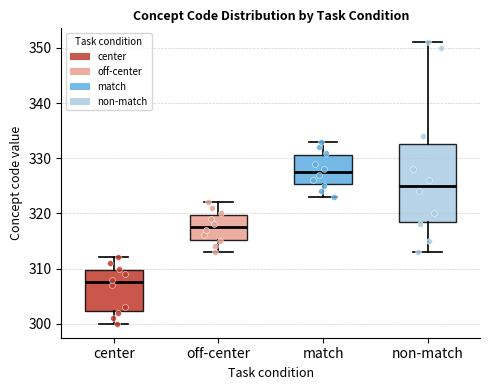

Reading left to right, transcribe this box plot: for each box, give where its median line is, the range the box spans, and where its two whiskers end, as read against the y-axis. The values are not printed on the chart, so give them approximately, as read against the axis.

center: median 308, box 302 to 310, whiskers 300 to 312
off-center: median 318, box 315 to 320, whiskers 313 to 322
match: median 328, box 325 to 331, whiskers 323 to 333
non-match: median 325, box 319 to 333, whiskers 313 to 351